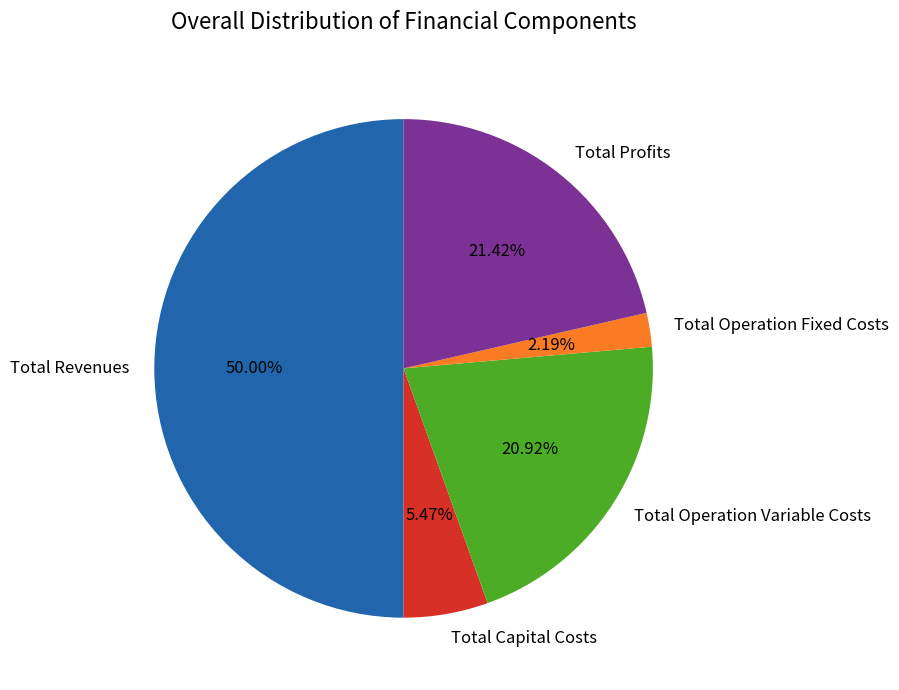

Is it true that Total Operation Fixed Costs is 11% of the pie?

False